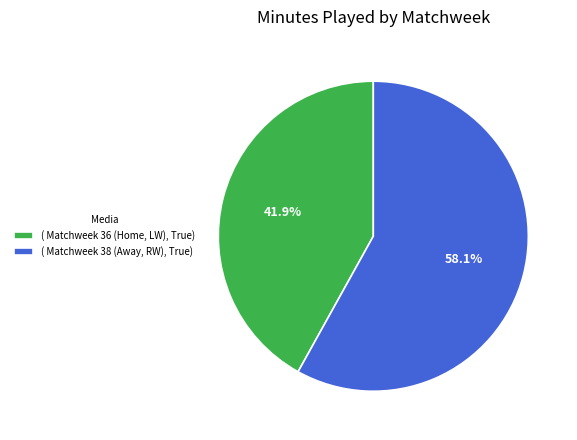

Rank the categories by value from lowest to highest.

( Matchweek 36 (Home, LW), True), ( Matchweek 38 (Away, RW), True)